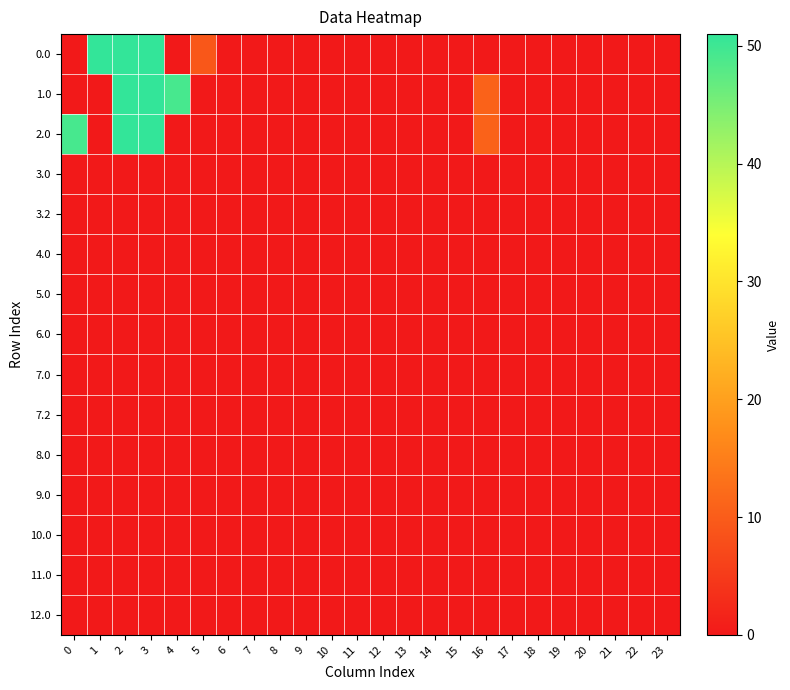

At which category does the chart reach its minimum across all series?

2